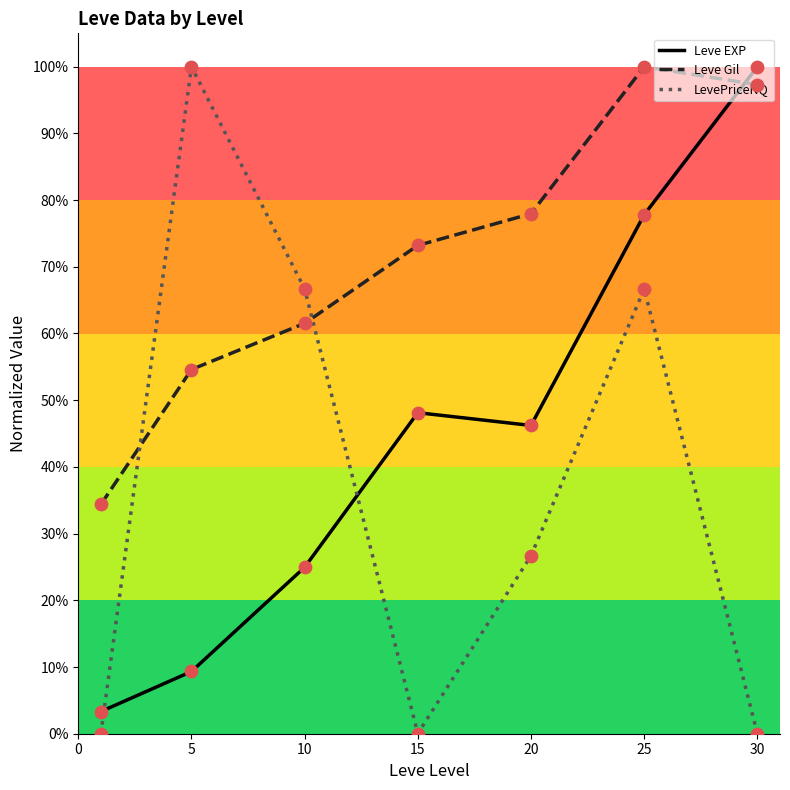

Which series has the largest total across all categories?

Leve Gil